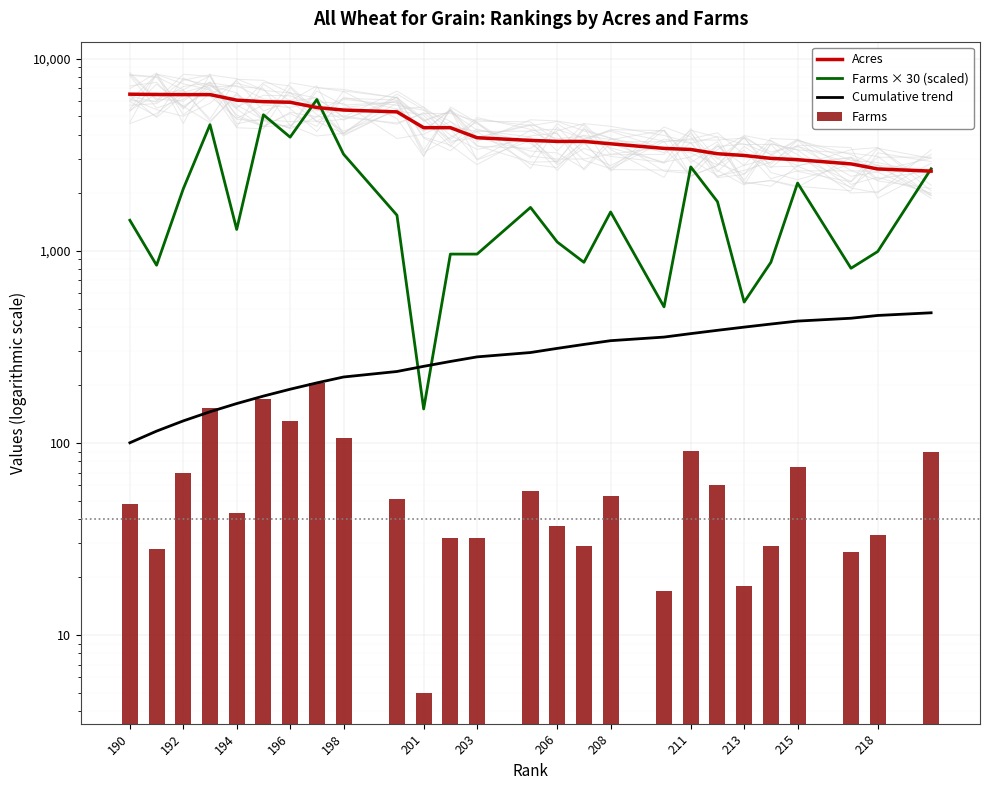

What is the spread (max minus min) of values at 211?

3273